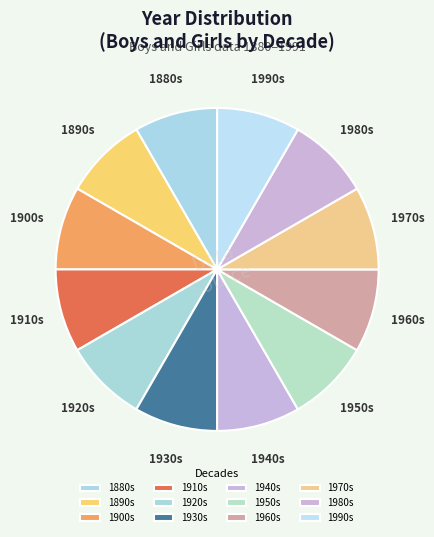

Is it true that 1930s is 8% of the pie?

True